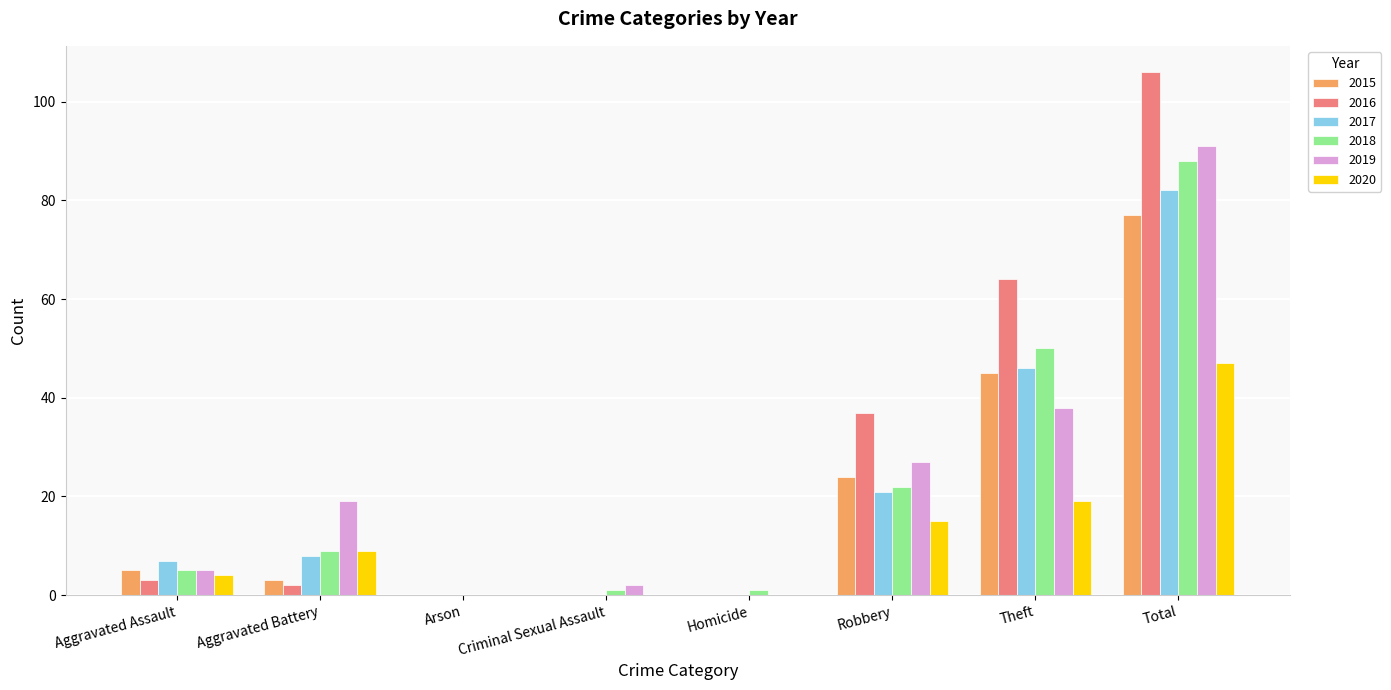

At which label is 2018 closest to 44?

Theft